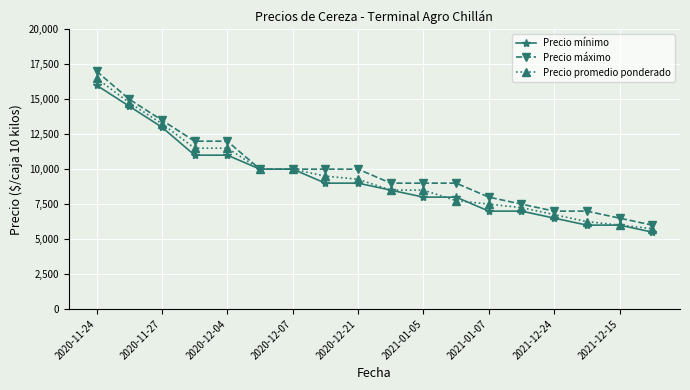

What is the minimum value for Precio promedio ponderado?

5750